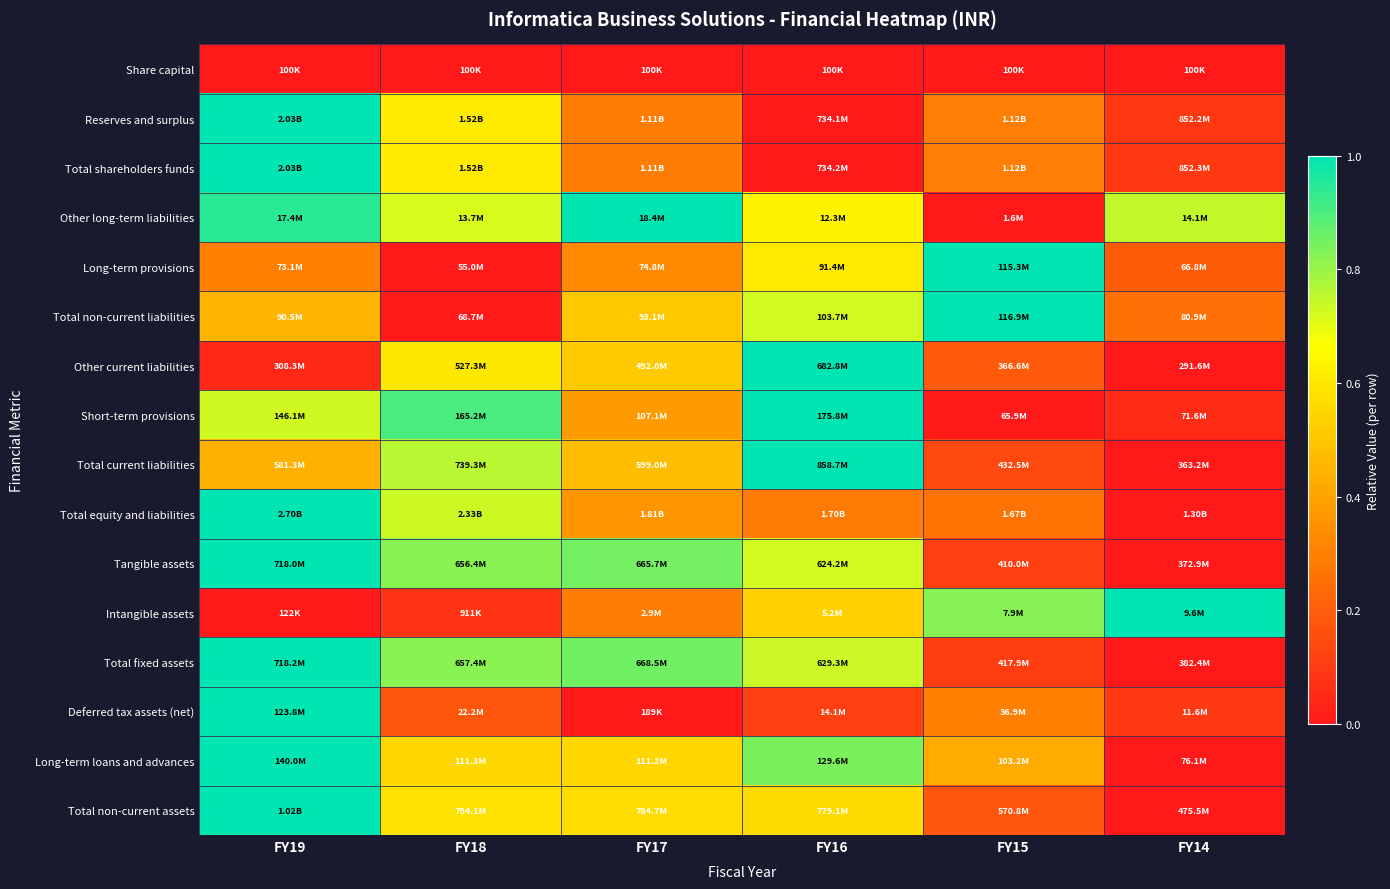

What is the greatest value displayed?

1.0